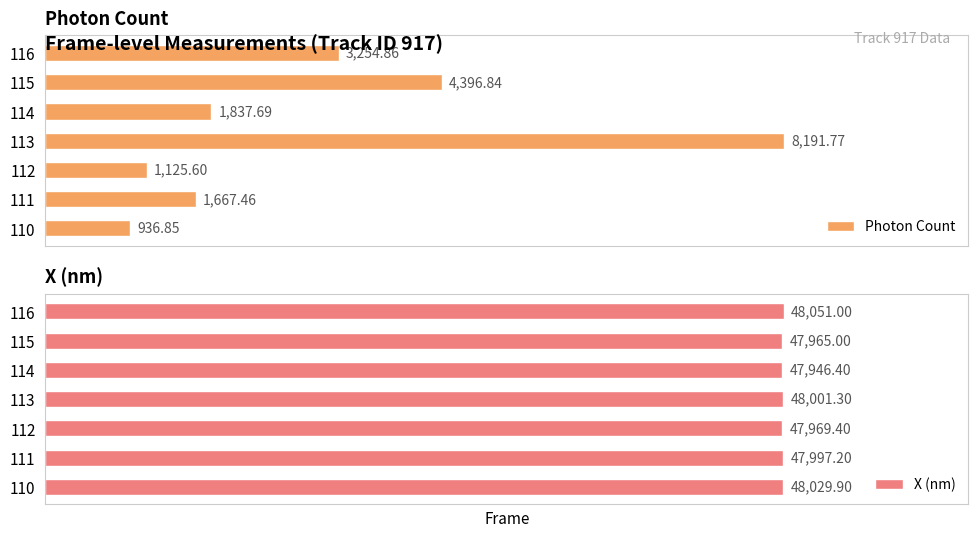

Rank the categories by X (nm) value from highest to lowest.

116, 110, 113, 111, 112, 115, 114